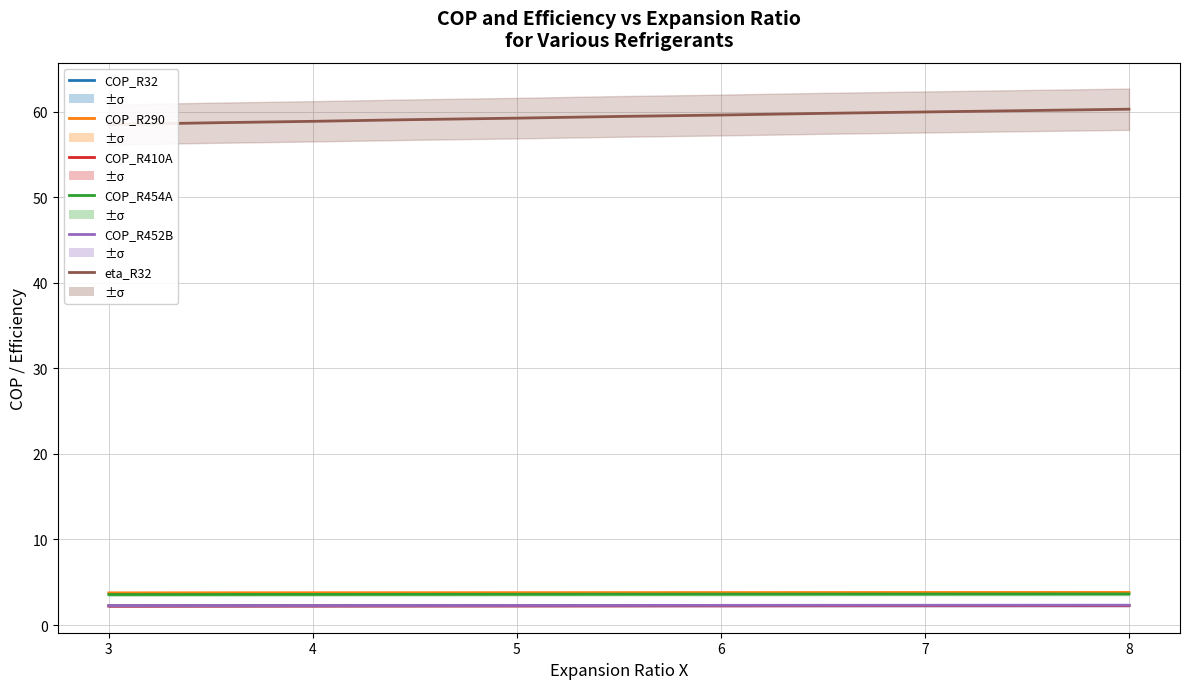

What is the total value across all series at 5?

73.4